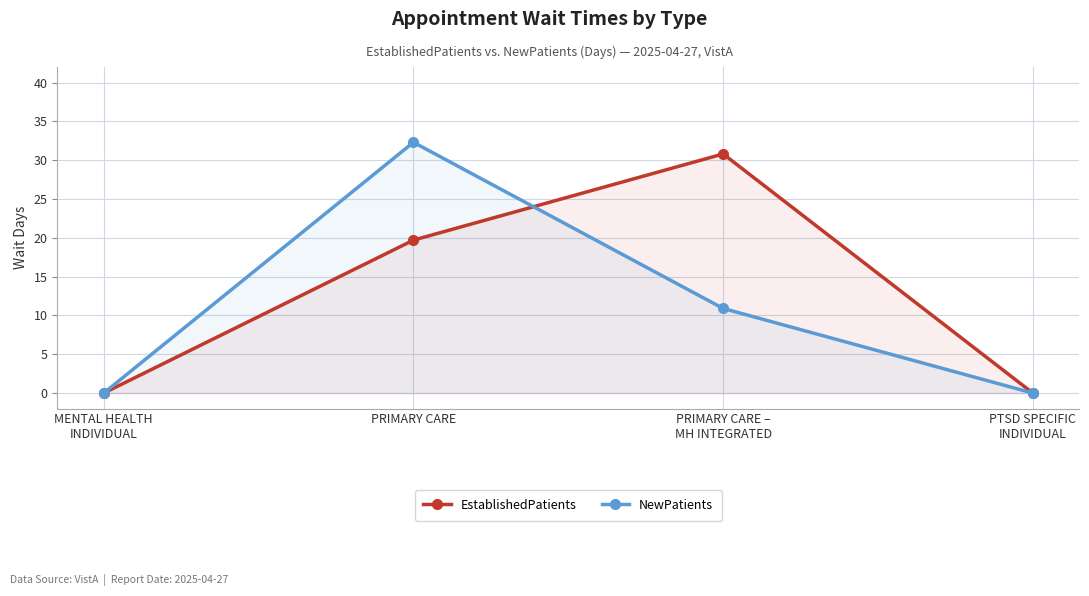

Reading left to right, transcribe all the data shown in this chart.

EstablishedPatients: MENTAL HEALTH
INDIVIDUAL=0.0	PRIMARY CARE=19.7	PRIMARY CARE –
MH INTEGRATED=30.8	PTSD SPECIFIC
INDIVIDUAL=0.0
NewPatients: MENTAL HEALTH
INDIVIDUAL=0.0	PRIMARY CARE=32.3	PRIMARY CARE –
MH INTEGRATED=10.9	PTSD SPECIFIC
INDIVIDUAL=0.0